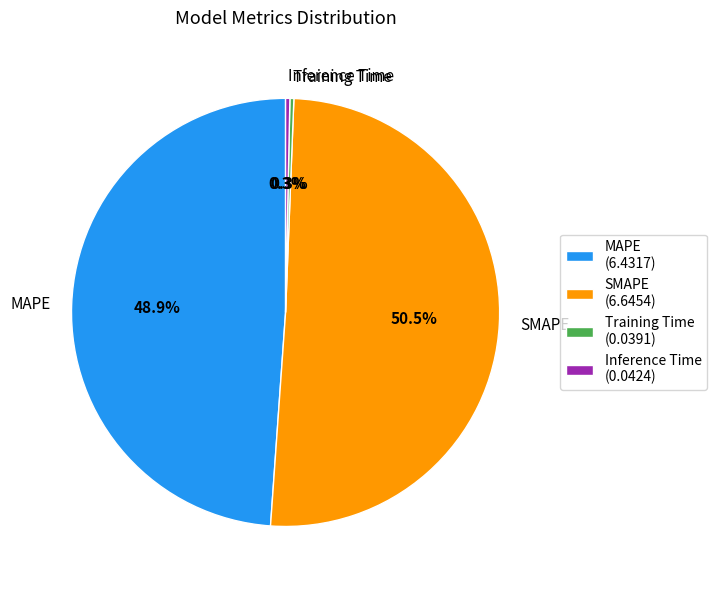

Is there any slice that represents more than half of the pie?

Yes